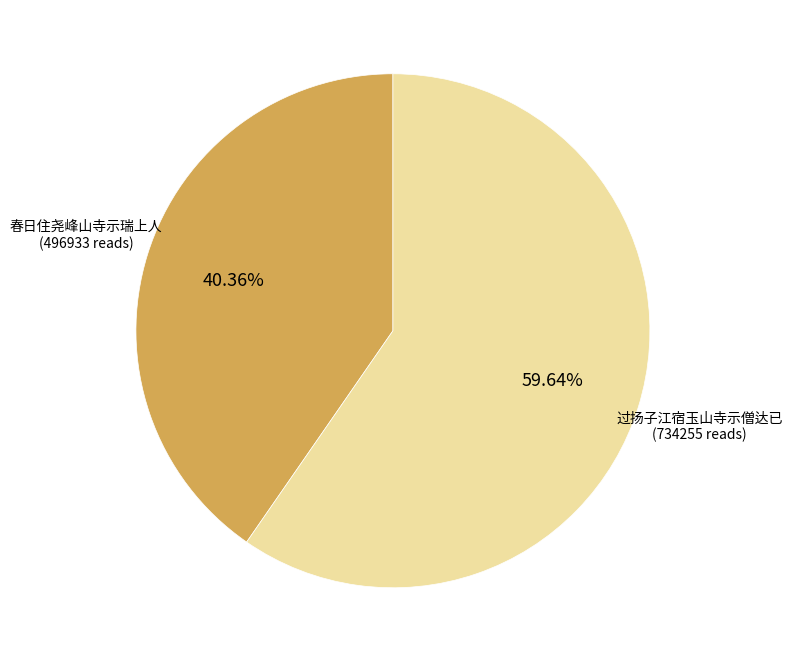

Is there any slice that represents more than half of the pie?

Yes